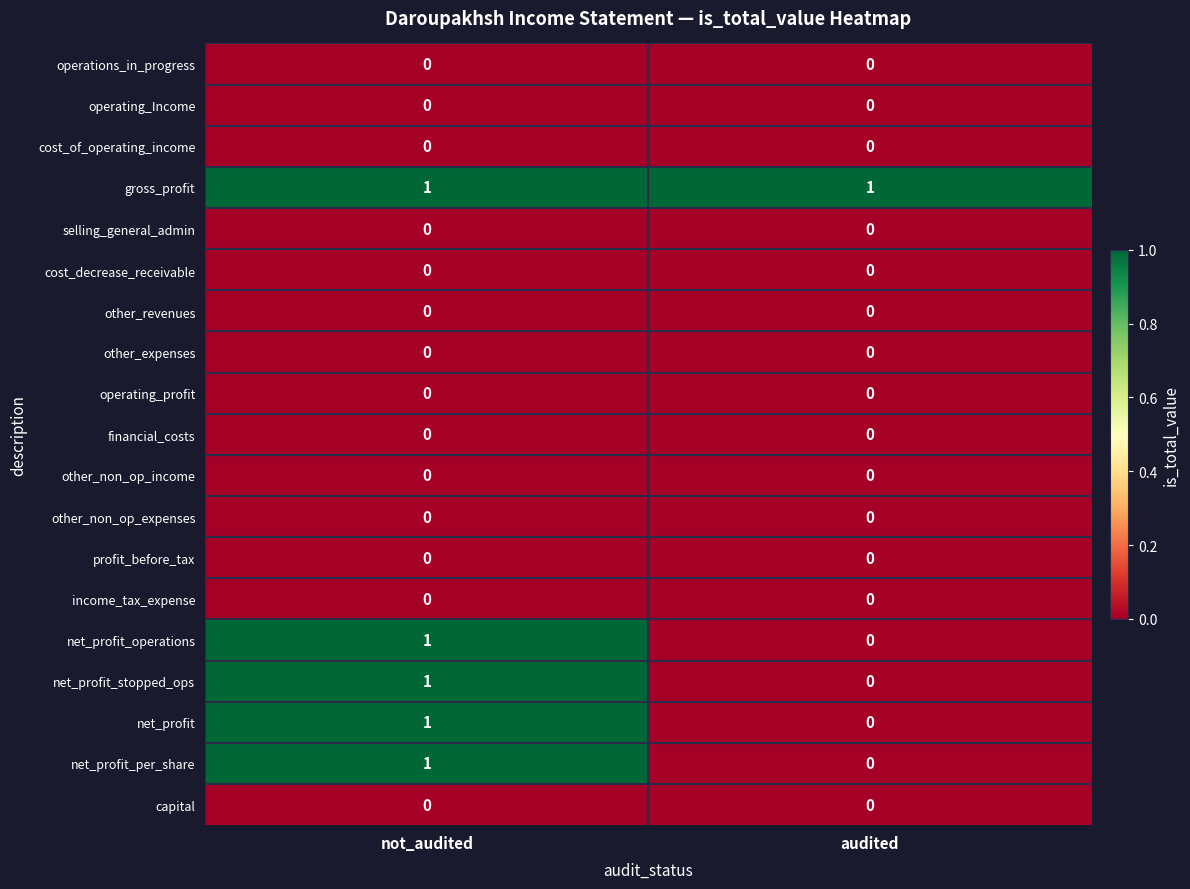

Rank the categories by net_profit value from highest to lowest.

not_audited, audited